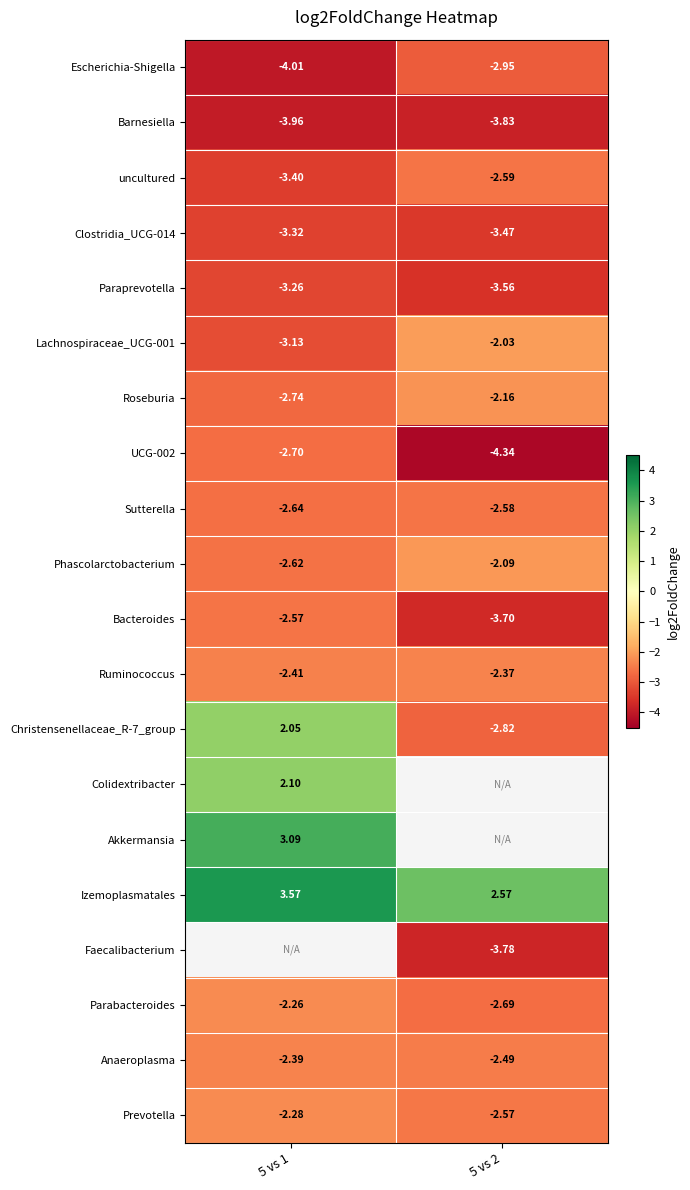

Which category has the lowest value in the Bacteroides series?

5 vs 2